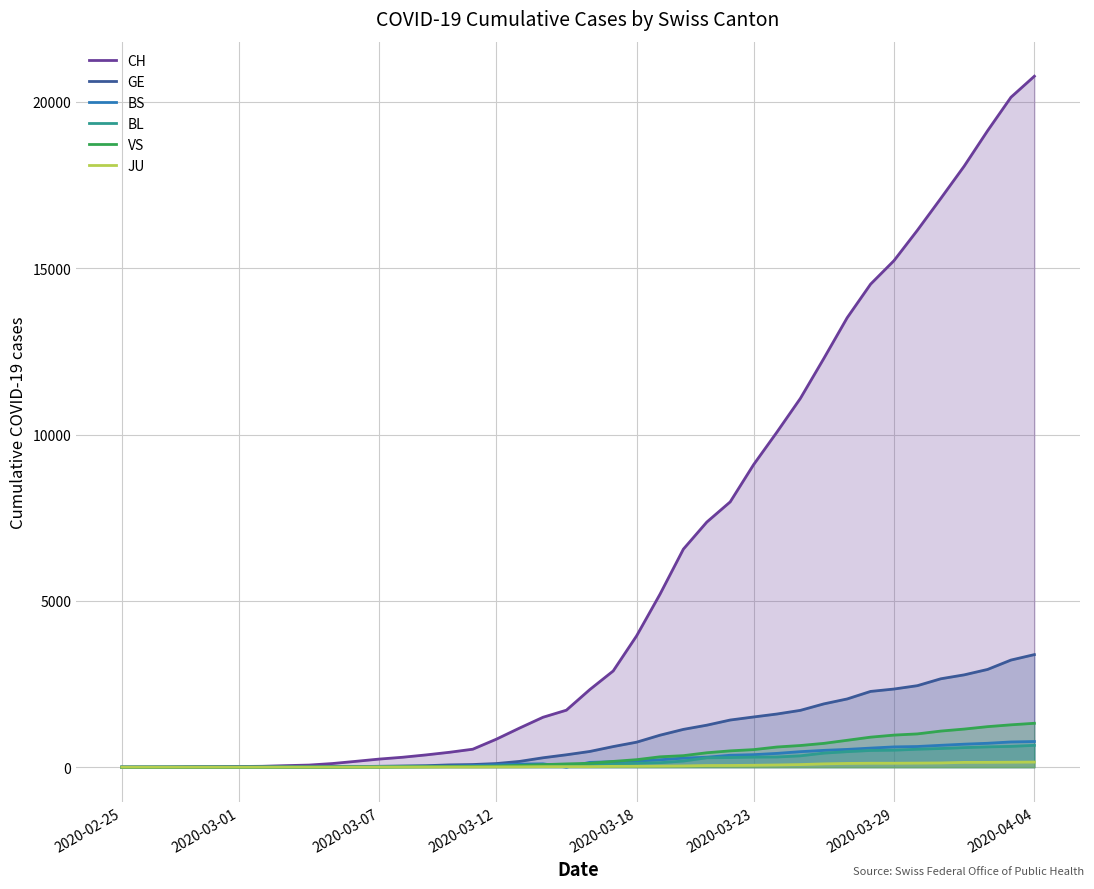

True or false: BS and CH cross at least once.

False